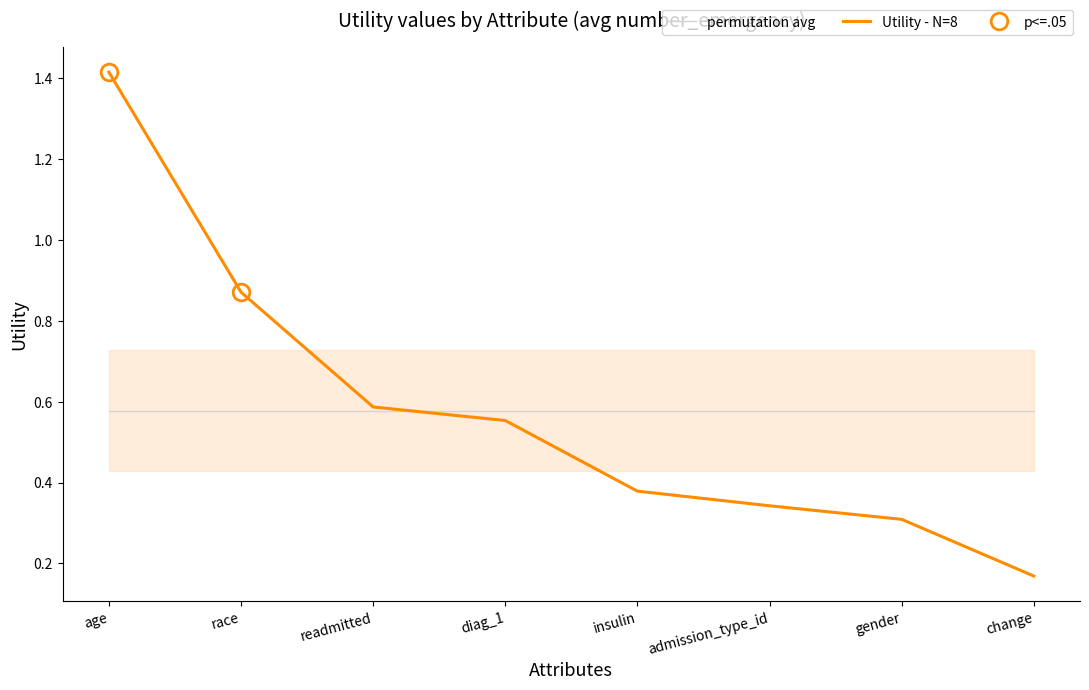

Is the value of permutation avg at insulin greater than the value of Utility - N=8 at change?

Yes